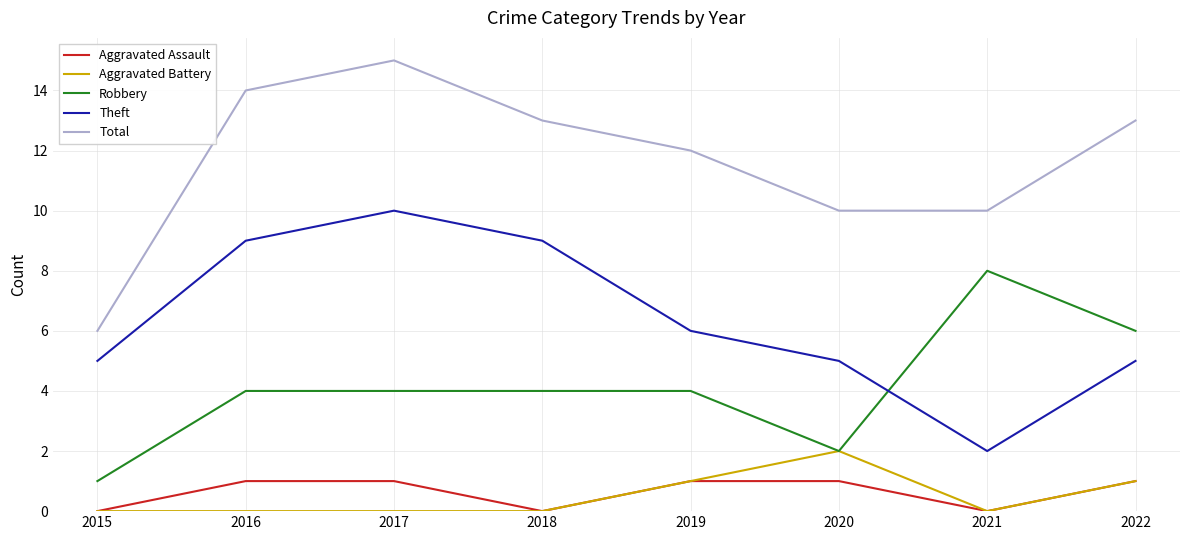

Reading left to right, list all the values displayed in this chart.

Aggravated Assault: 0	1	1	0	1	1	0	1
Aggravated Battery: 0	0	0	0	1	2	0	1
Robbery: 1	4	4	4	4	2	8	6
Theft: 5	9	10	9	6	5	2	5
Total: 6	14	15	13	12	10	10	13